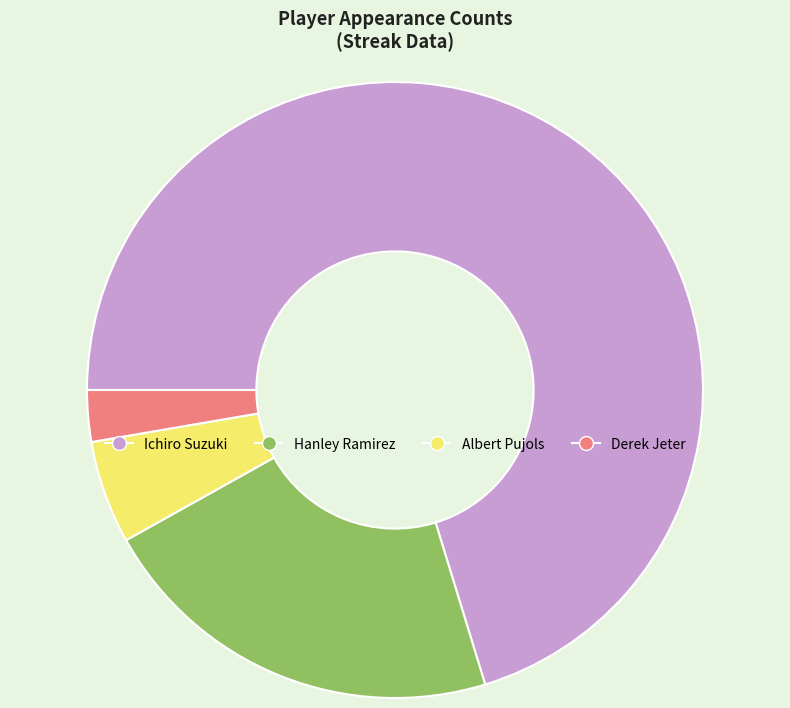

Is it true that Derek Jeter is 8% of the pie?

False